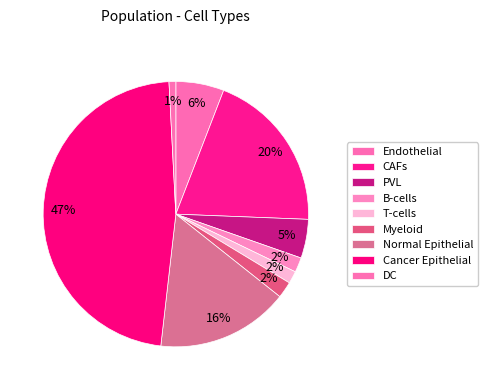

Between PVL and DC, which is larger?

PVL